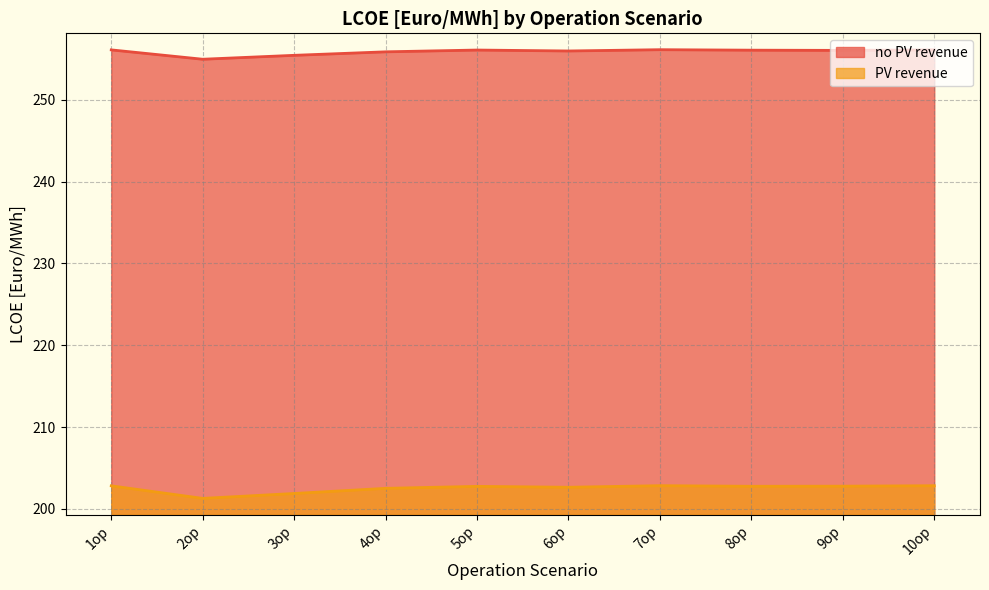

Which category has the highest value in the no PV revenue series?

7op